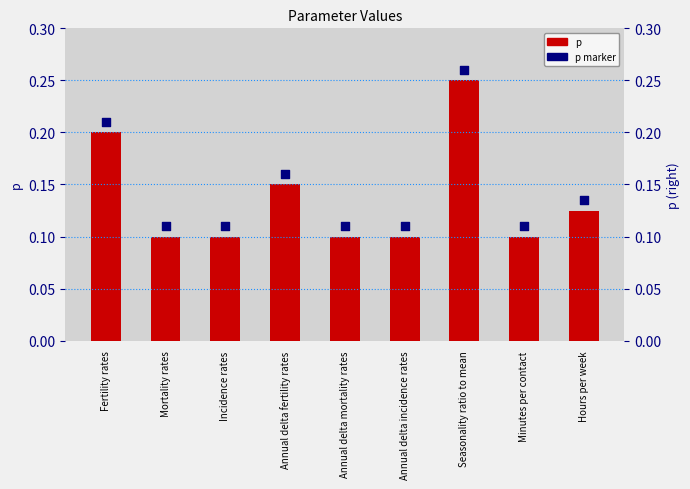

Which series reaches the maximum Y coordinate?

p (marker)